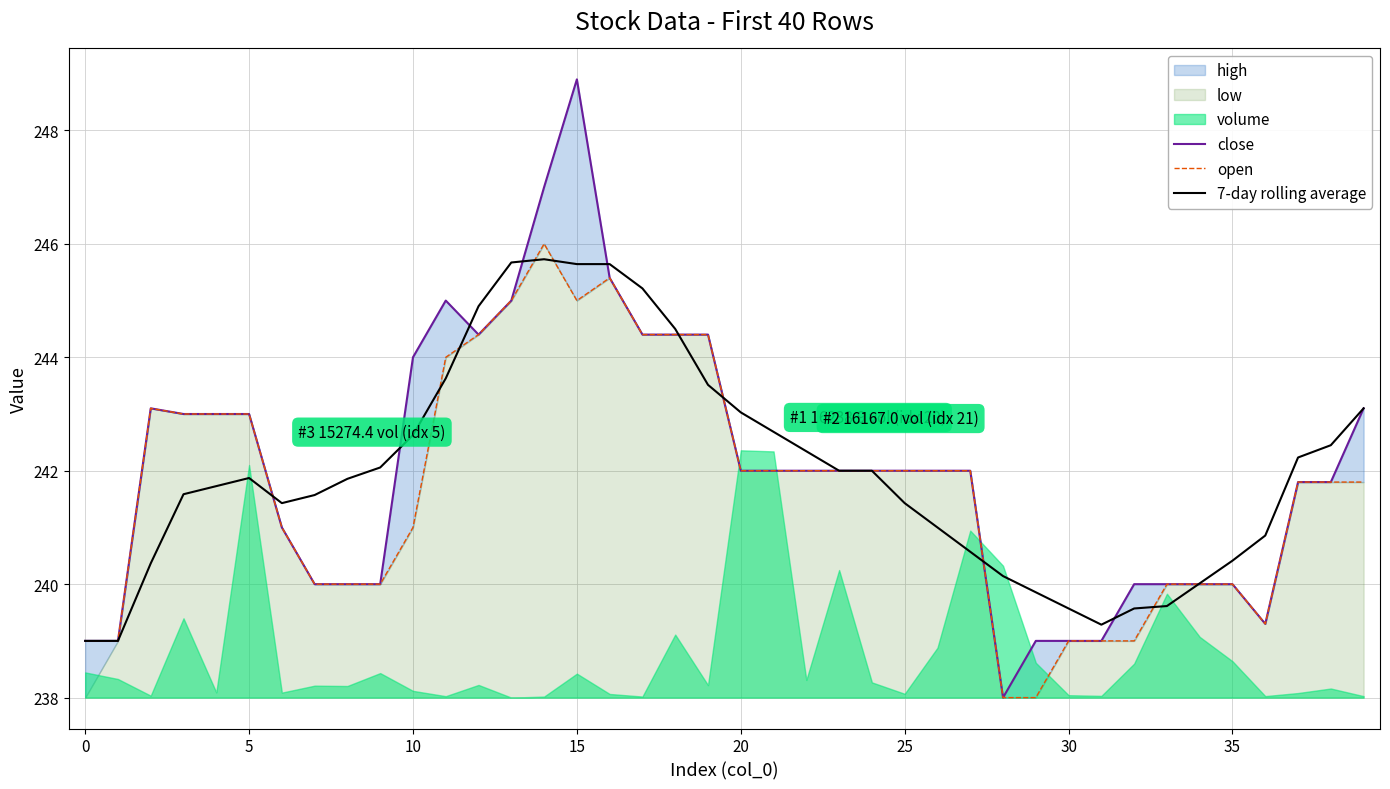

In 7-day rolling average, how many points are higher than both neighbors (excluding endpoints)?

2